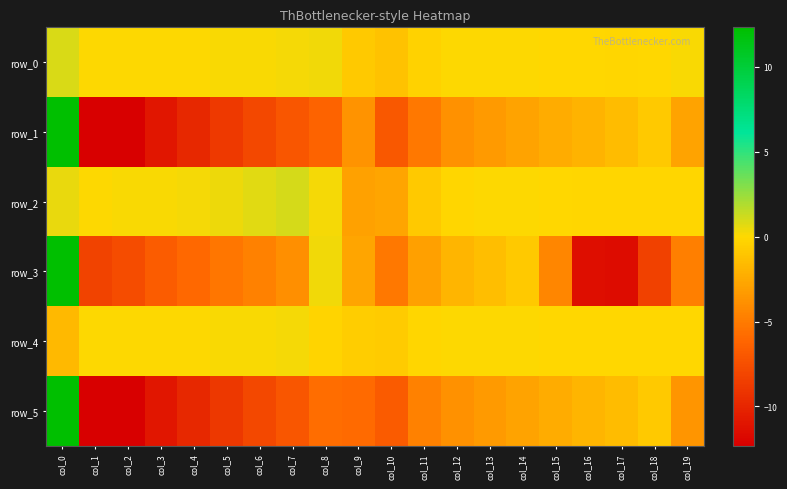

At which label does row_3 reach its peak?

col_0